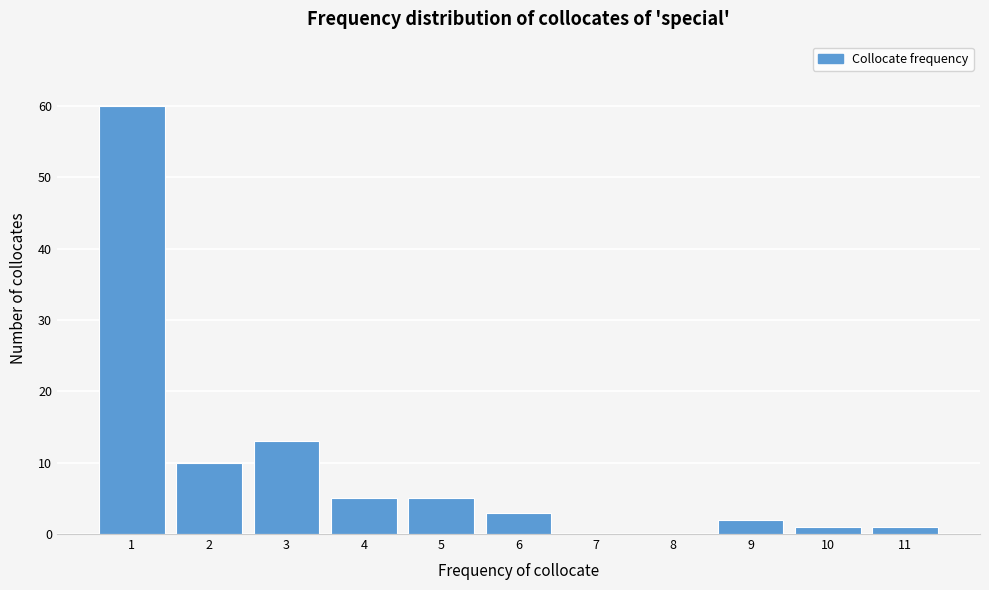

Reading right to left, extract all data points from this chart.

11=1	10=1	9=2	8=0	7=0	6=3	5=5	4=5	3=13	2=10	1=60